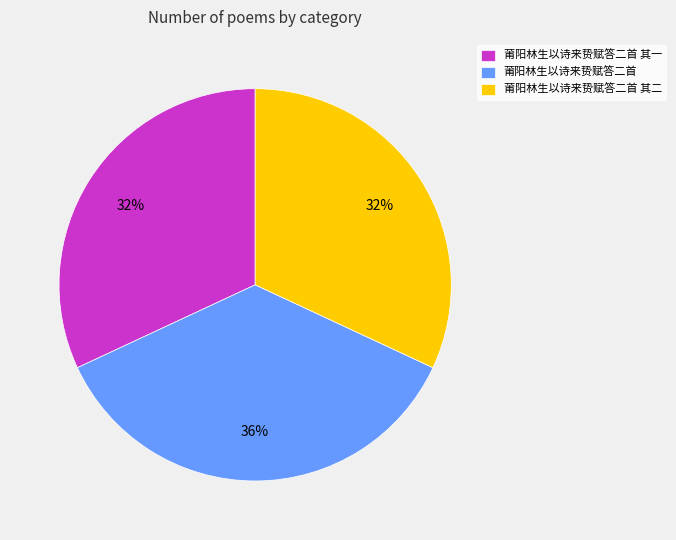

Between 莆阳林生以诗来贽赋答二首 and 莆阳林生以诗来贽赋答二首 其一, which is larger?

莆阳林生以诗来贽赋答二首